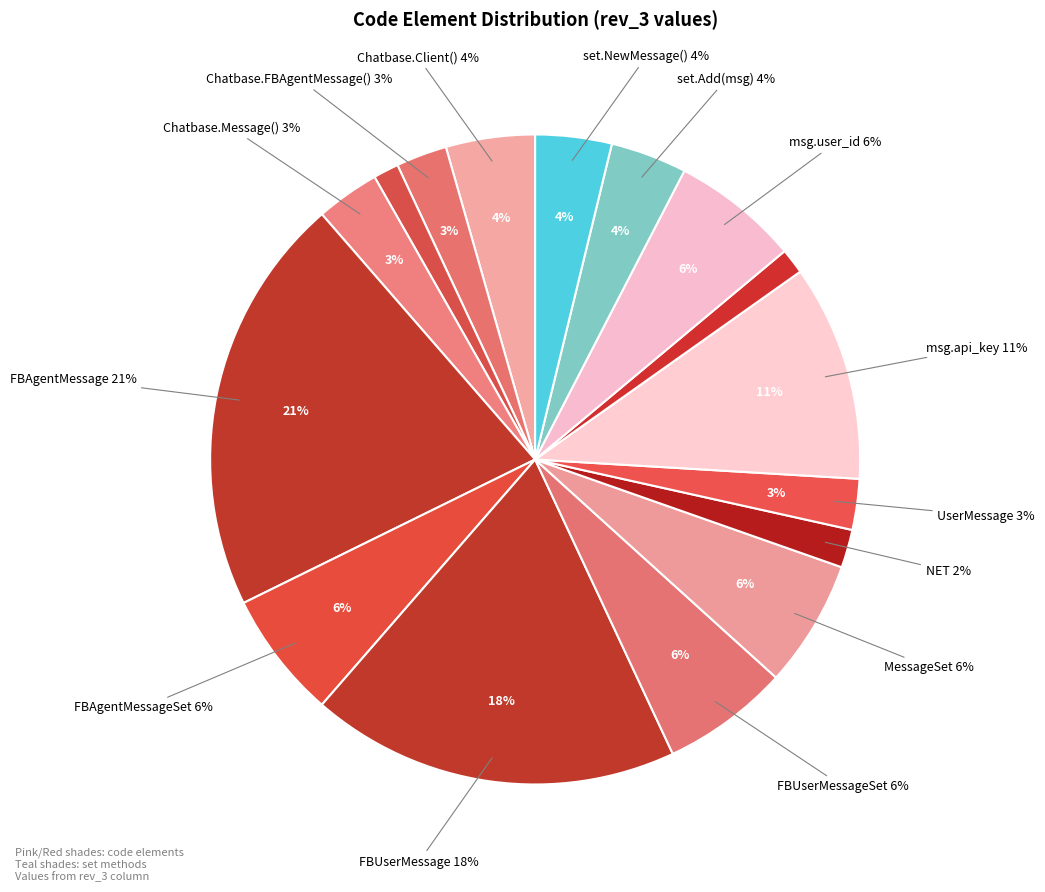

Combined, what portion of the pie is Chatbase.FBUserMessage() and FBUserMessageSet?

7.6%